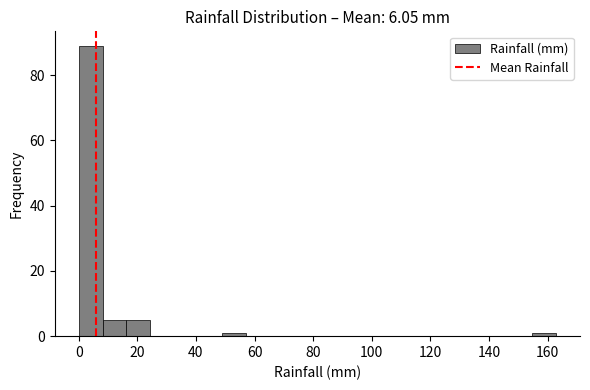

Reading left to right, list every bar in this chart as the range it spans on the x-axis followed by its height. Neither the bar edges nor the heights are printed on the chart, so give them approximately, as read against the axes.

0 to 8: 90
8 to 16: 6
16 to 24: 6
24 to 32: 0
32 to 40: 0
40 to 48: 0
48 to 58: under 2
58 to 66: 0
66 to 74: 0
74 to 82: 0
82 to 90: 0
90 to 98: 0
98 to 106: 0
106 to 114: 0
114 to 122: 0
122 to 130: 0
130 to 138: 0
138 to 146: 0
146 to 154: 0
154 to 162: under 2